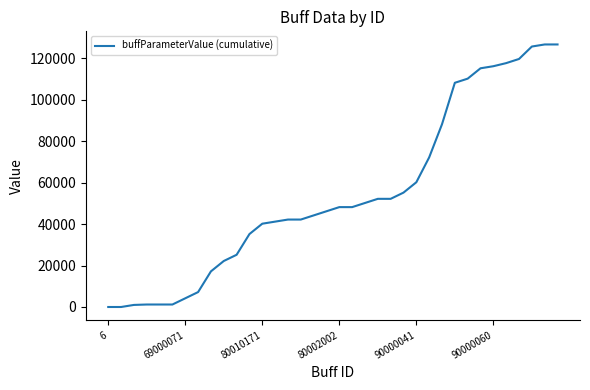

What is the difference between the maximum and minimum values?

126700